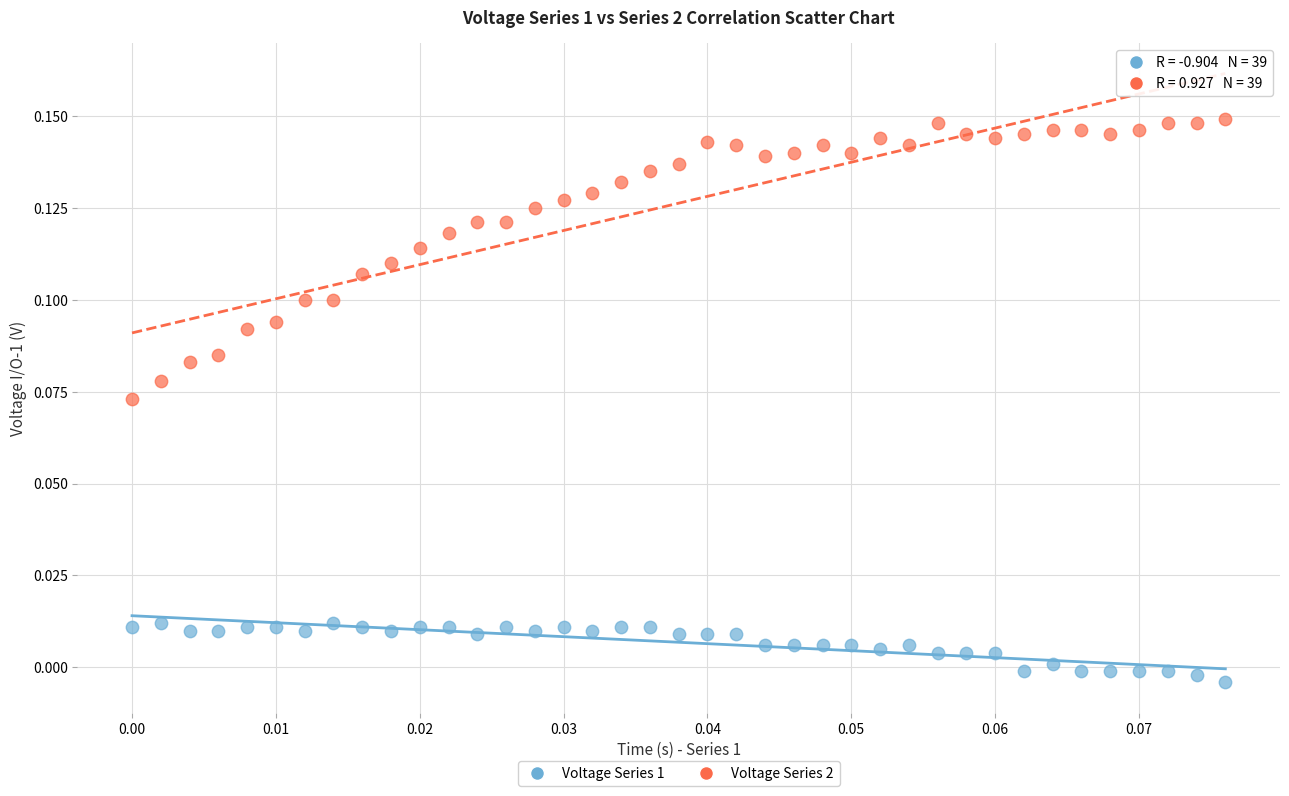

How many data points are displayed?

78